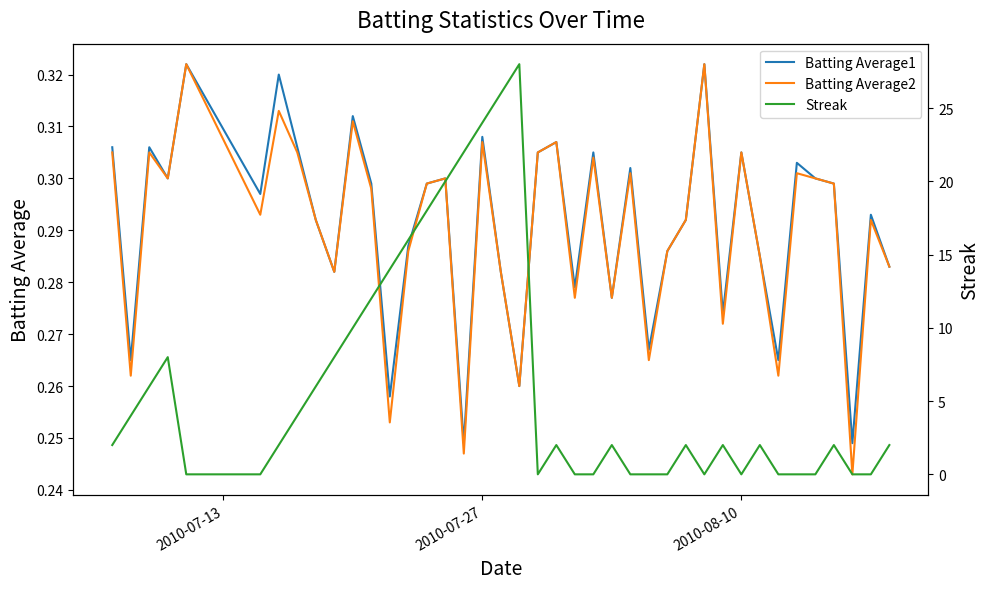

Is the value of Batting Average2 at 30 greater than the value of Batting Average1 at 6?

No